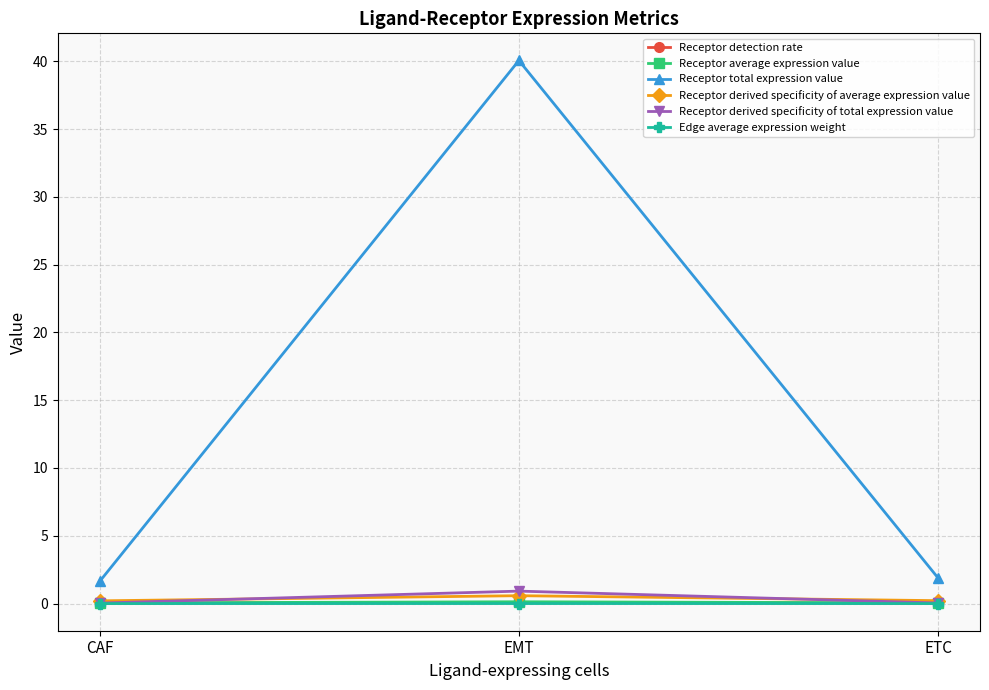

What is the label of the 2nd point from the left?

EMT